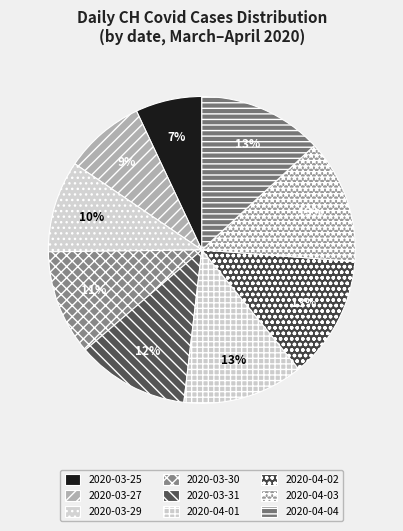

Is there any slice that represents more than half of the pie?

No